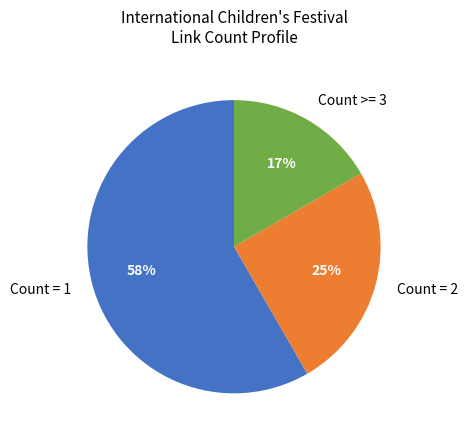

Is it true that Count = 1 is 58% of the pie?

True